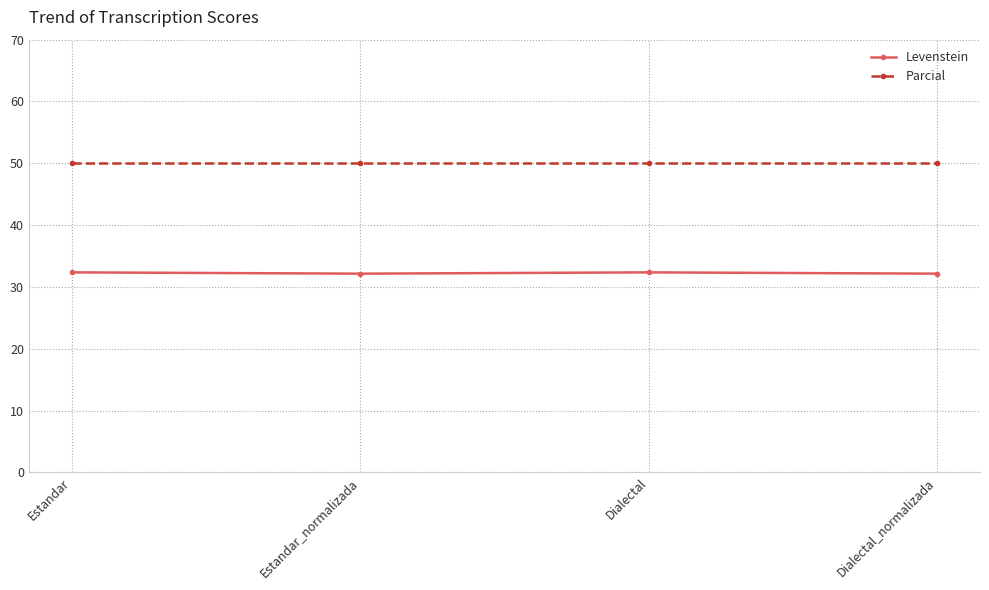

What is the label of the 1st point from the right?

Dialectal_normalizada